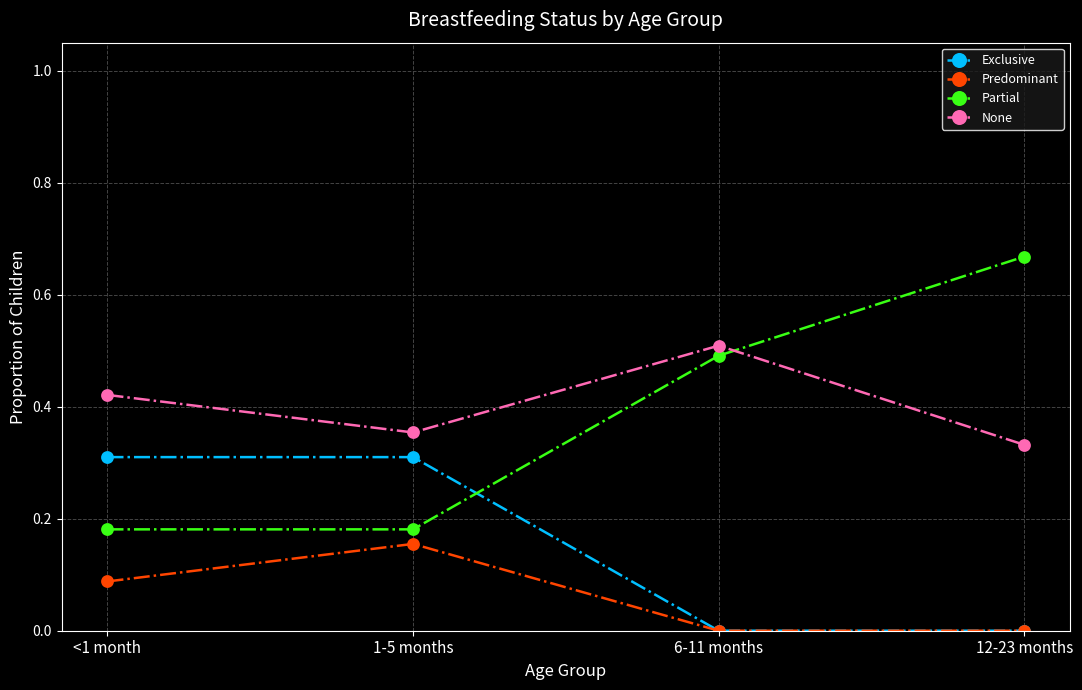

List the labels in order of None value, largest first.

6-11 months, <1 month, 1-5 months, 12-23 months